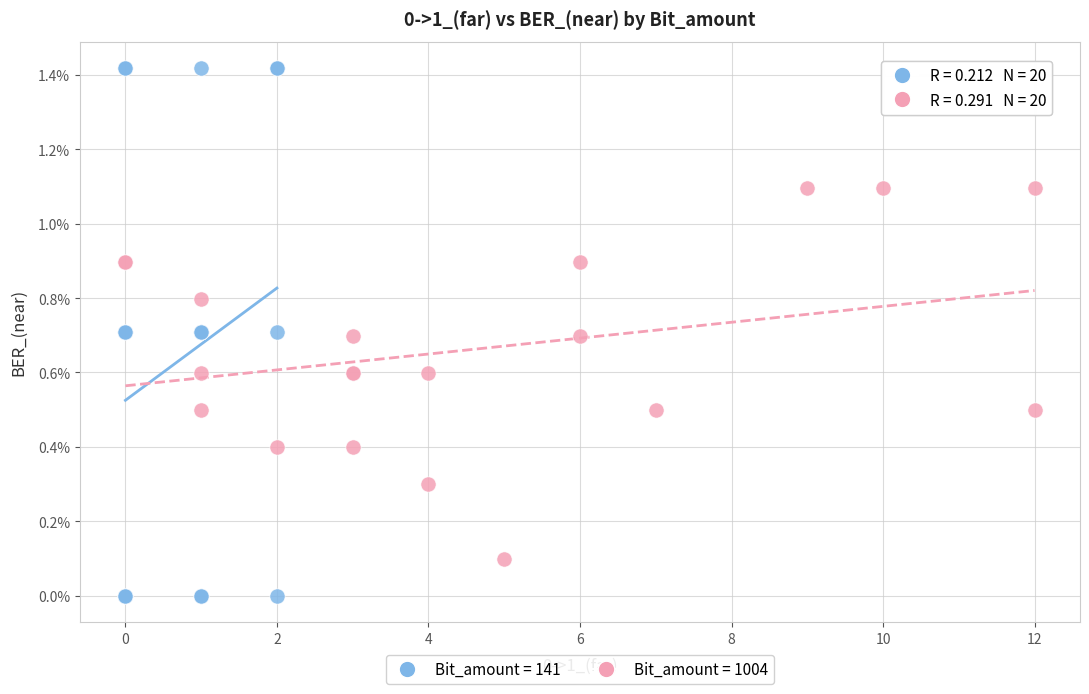

Which series reaches the maximum Y coordinate?

Bit_amount = 141